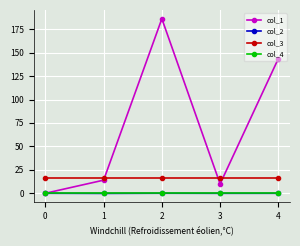

What is the average value of the col_3 series?

16.0